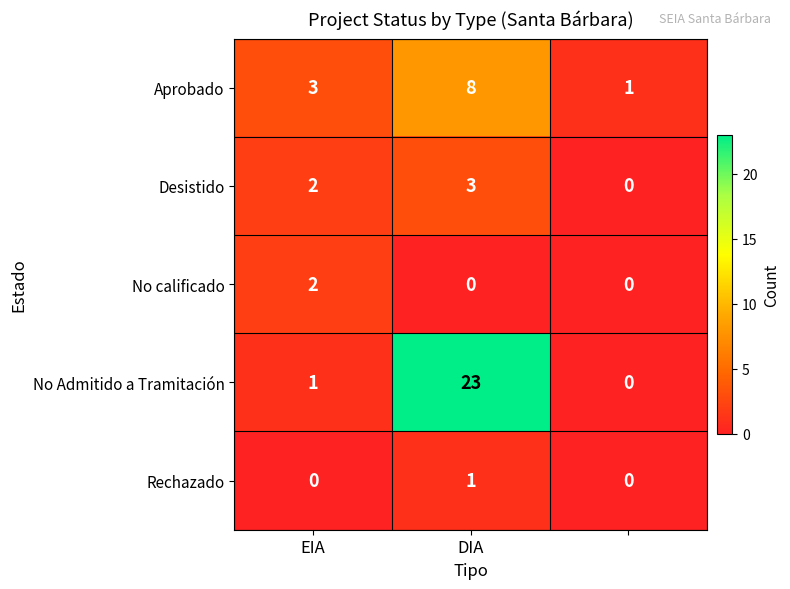

Rank the series by their maximum value, from lowest to highest.

Rechazado, No calificado, Desistido, Aprobado, No Admitido a Tramitación